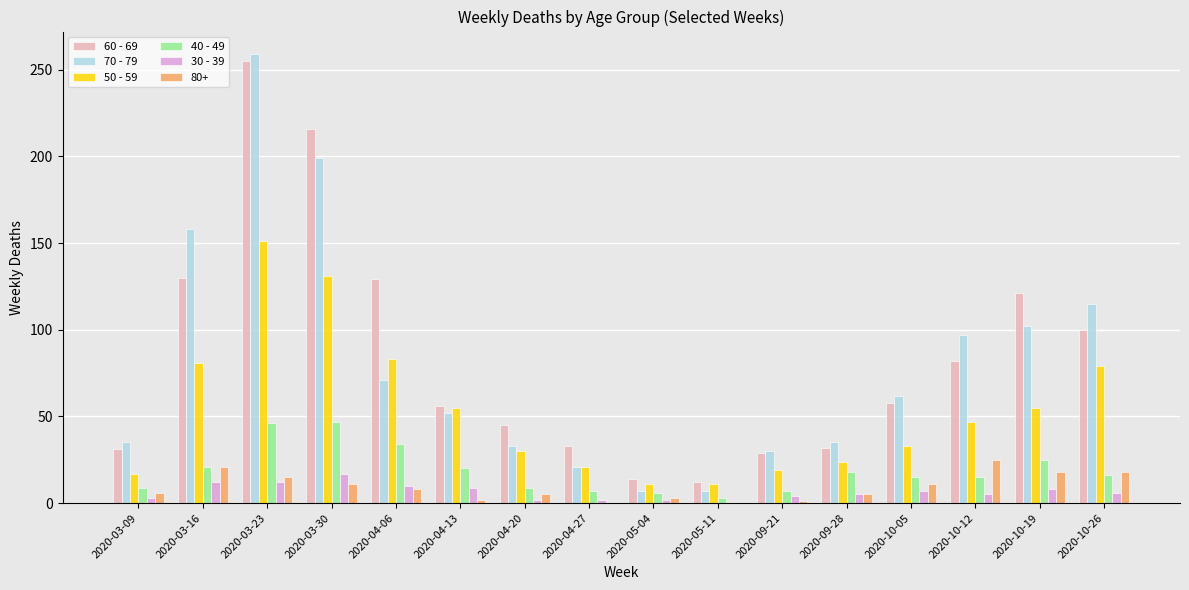

What is the greatest value displayed?

259